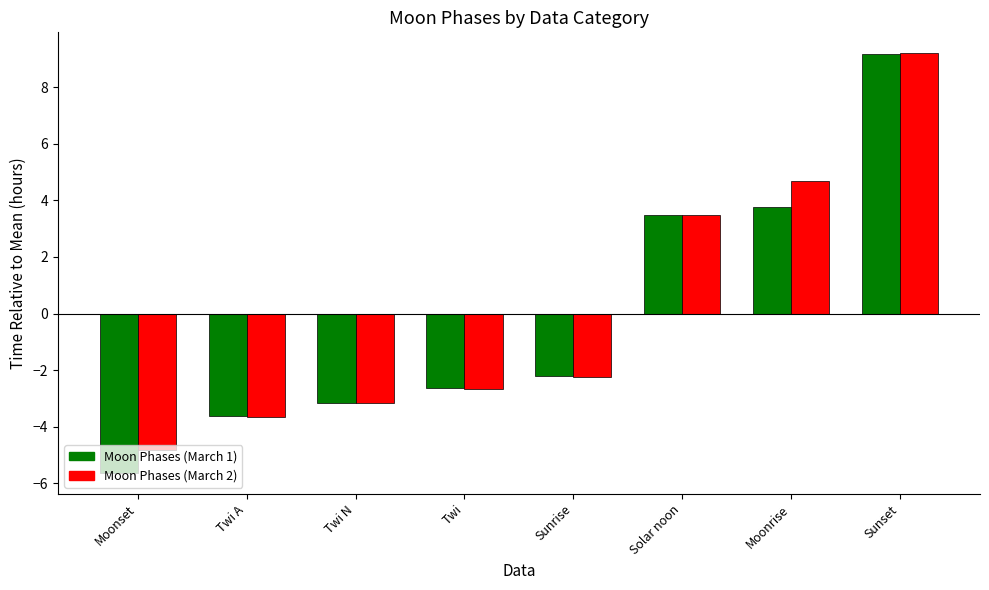

List the series in order of their overall mean, highest first.

Moon Phases (March 2), Moon Phases (March 1)